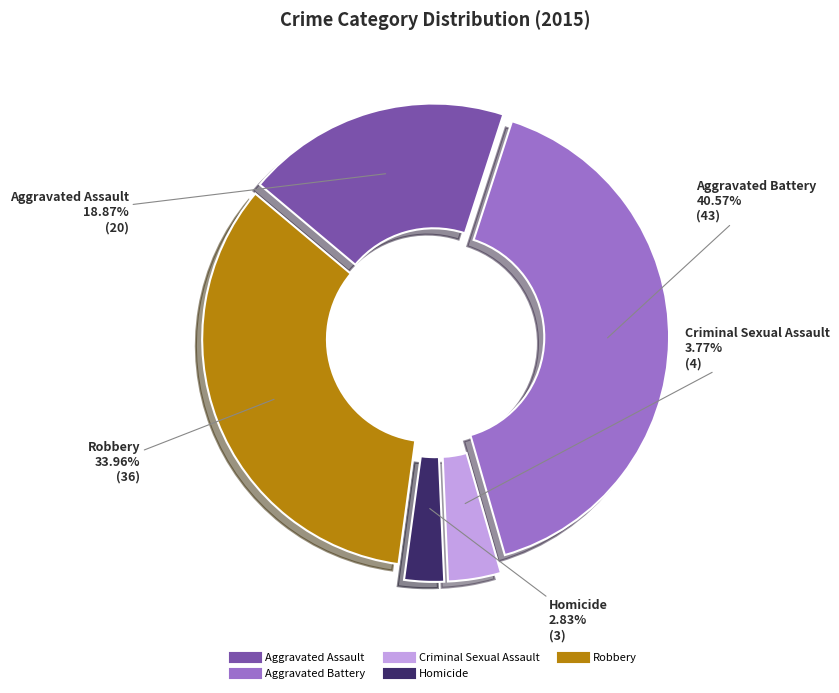

To the nearest percent, what is the difference between the largest and smallest slice percentages?

38%